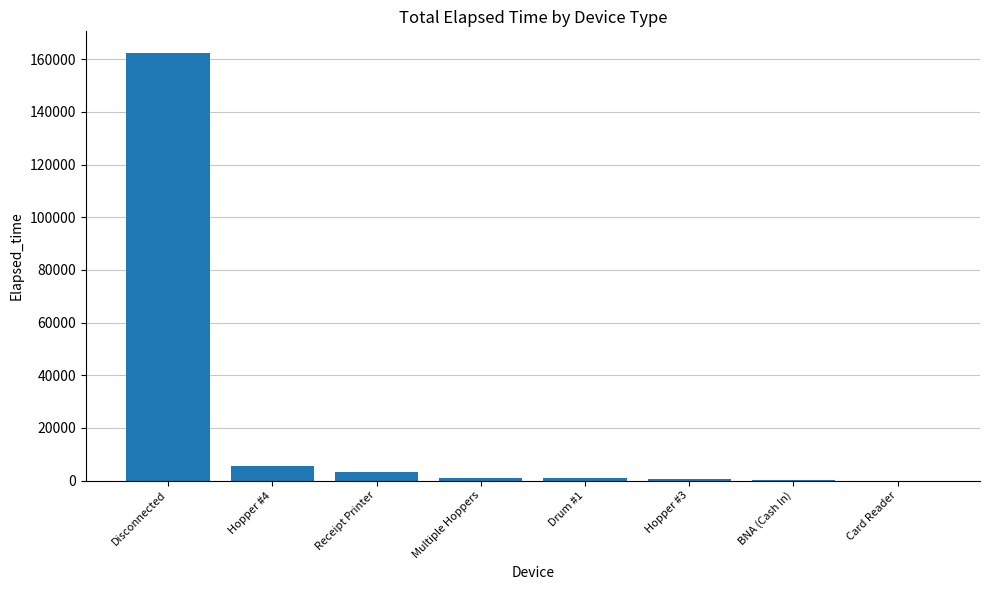

Are the bars horizontal?

No